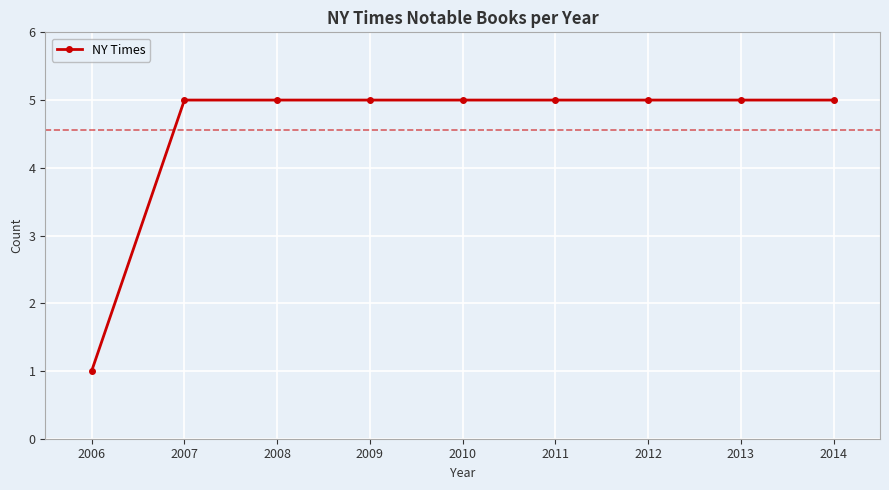

Reading left to right, extract all data points from this chart.

1	5	5	5	5	5	5	5	5